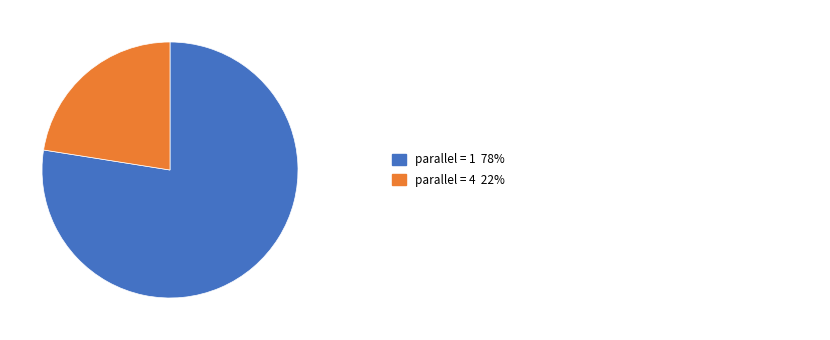

Does any single category account for the majority?

Yes